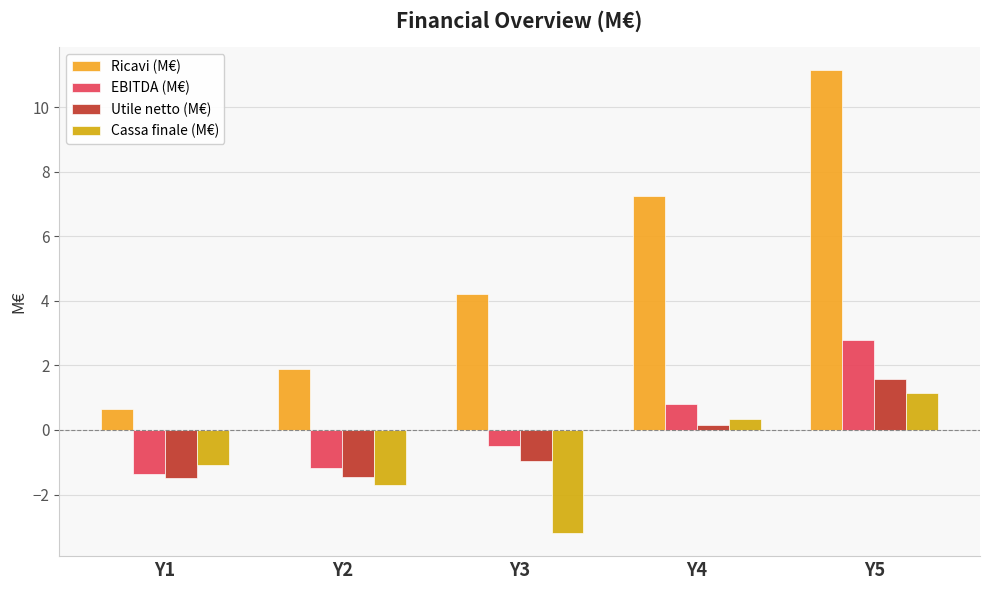

List the labels in order of Cassa finale (M€) value, largest first.

Y5, Y4, Y1, Y2, Y3